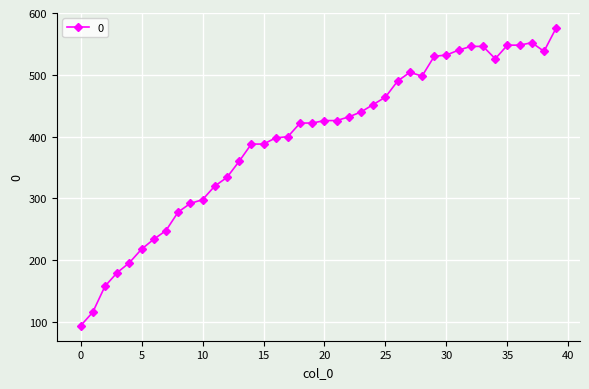

What is the smallest value displayed?

94